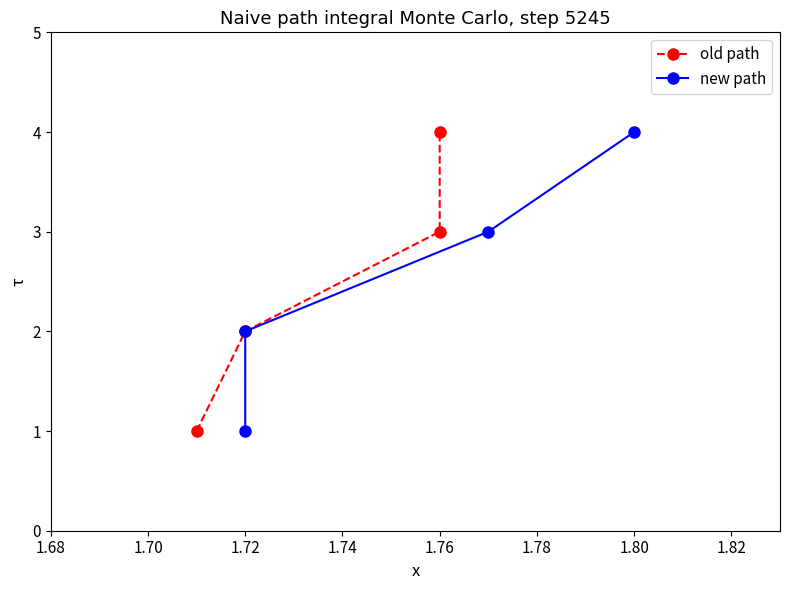

What is the minimum value for new path?

1